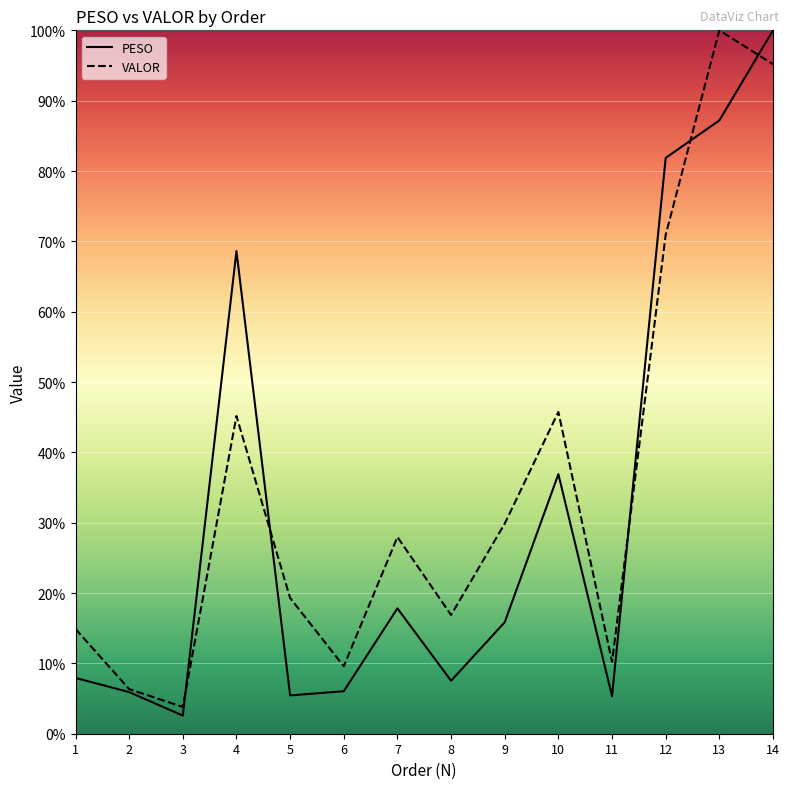

What is the value of the VALOR point at the 13th from the left?

100.0